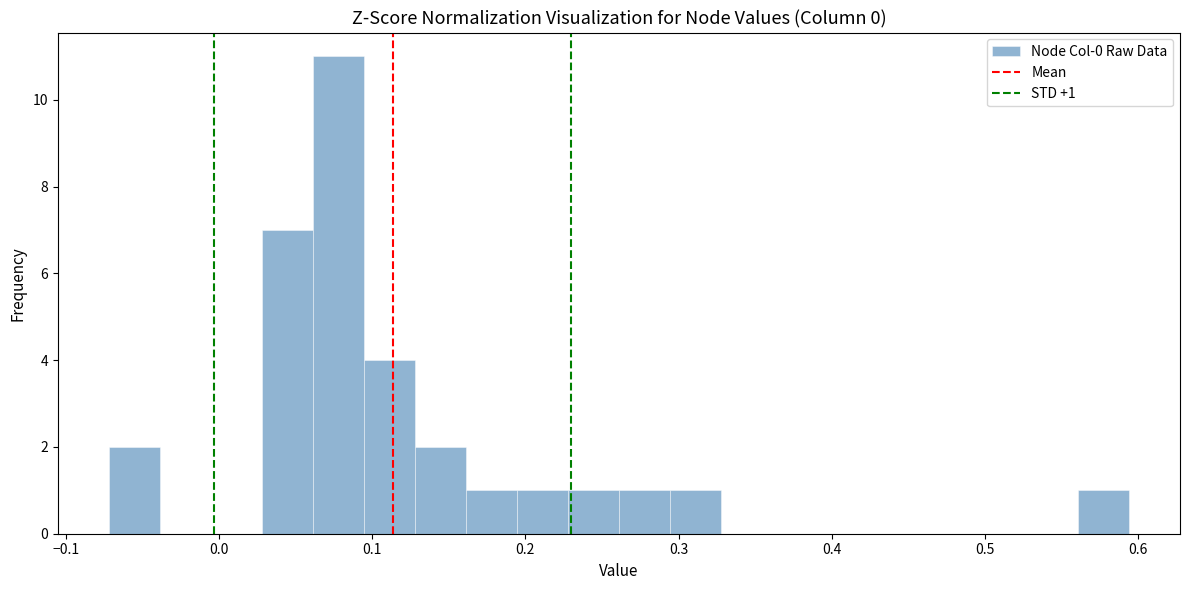

Read against the x-axis, roughly where is the centre of the tallest bar?

0.08